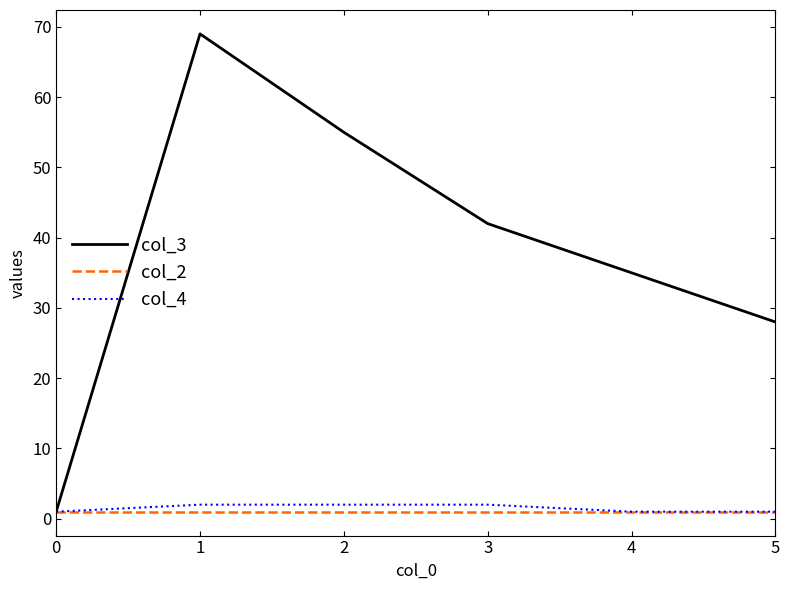

The value of col_3 at 4 is 23. True or false?

False